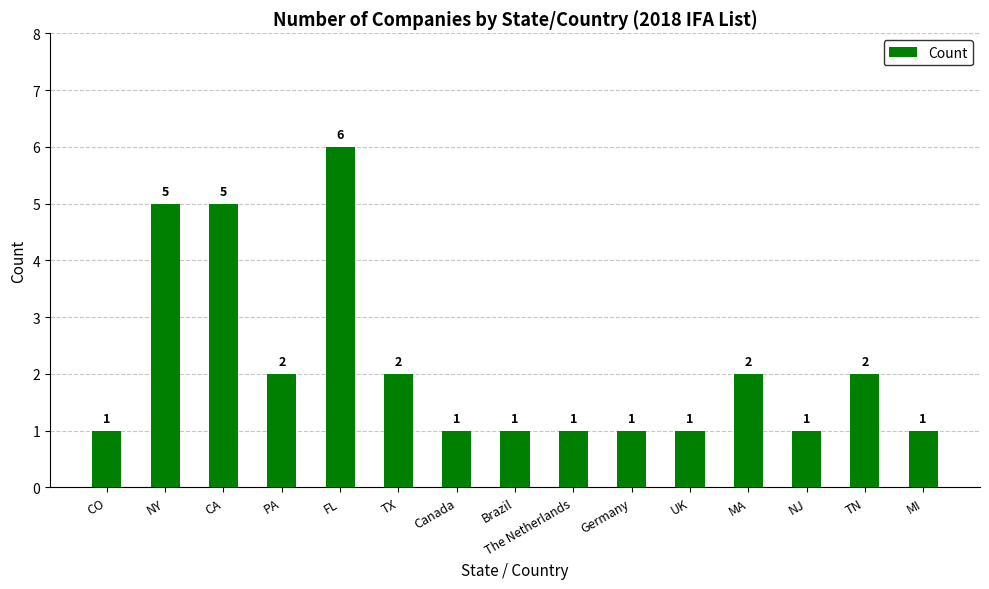

Are the bars grouped side by side (vs. stacked)?

No